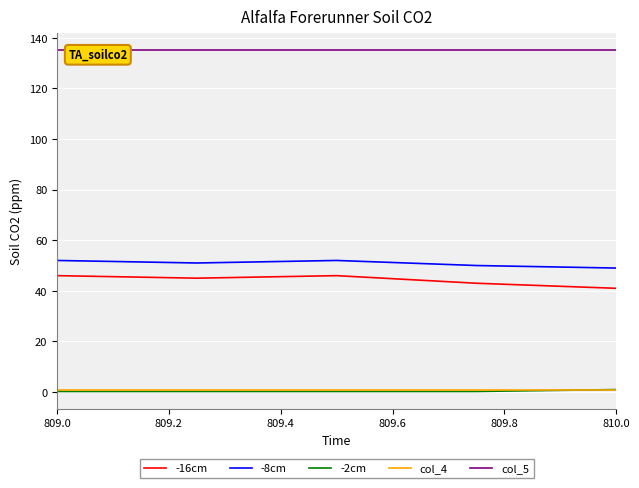

Which series has the largest total across all categories?

col_5